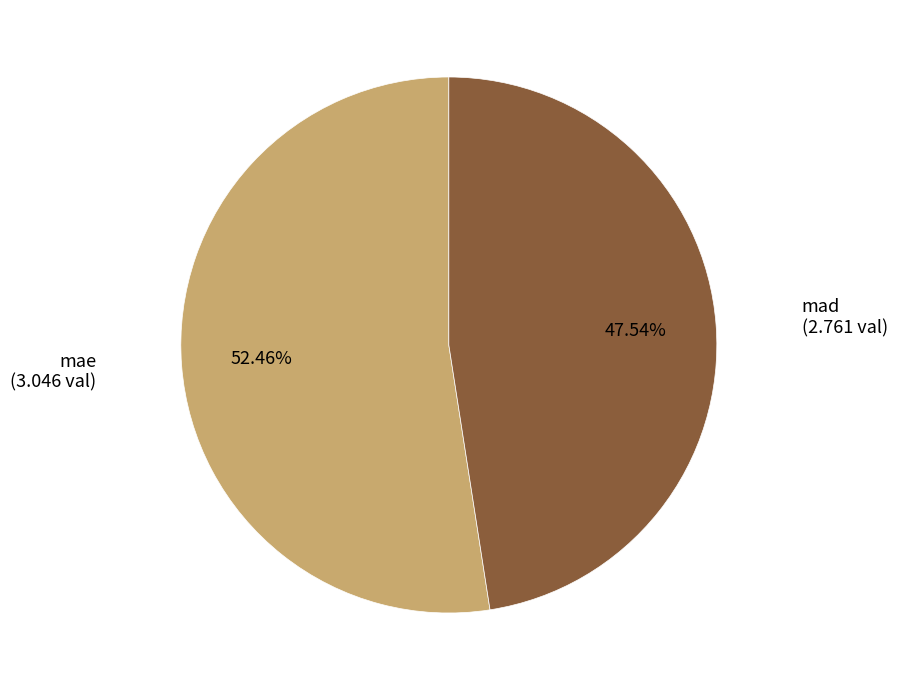

True or false: mae accounts for 52% of the total.

True